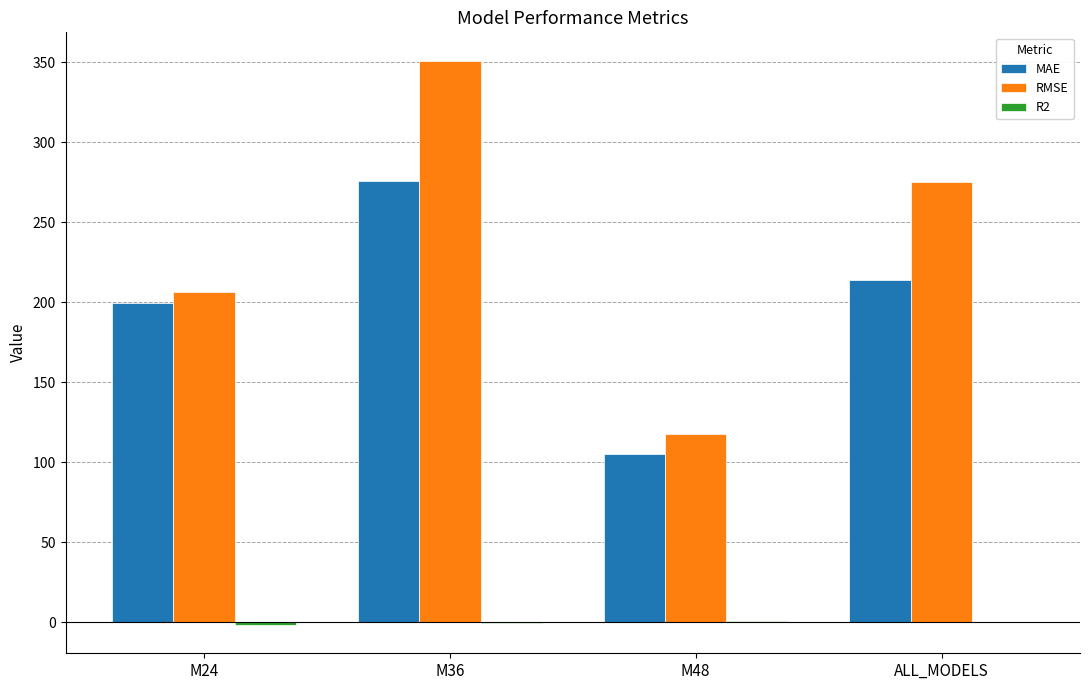

What is the sum of all RMSE values?

950.3